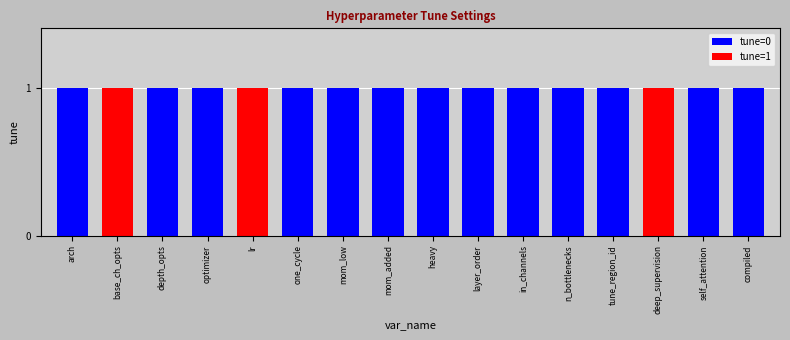

What position from the left is one_cycle?

6